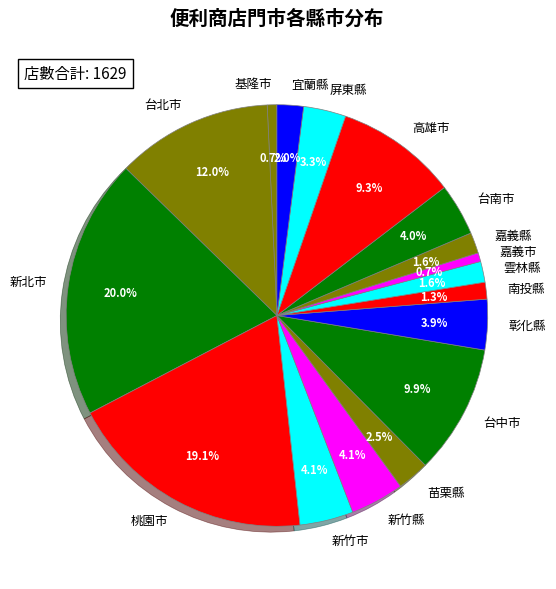

To the nearest percent, what percentage of the pie is 宜蘭縣?

2%